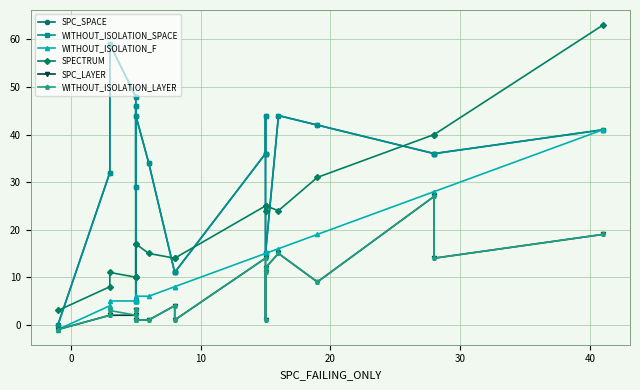

What are all the series names shown in the legend?

SPC_SPACE, WITHOUT_ISOLATION_SPACE, WITHOUT_ISOLATION_F, SPECTRUM, SPC_LAYER, WITHOUT_ISOLATION_LAYER